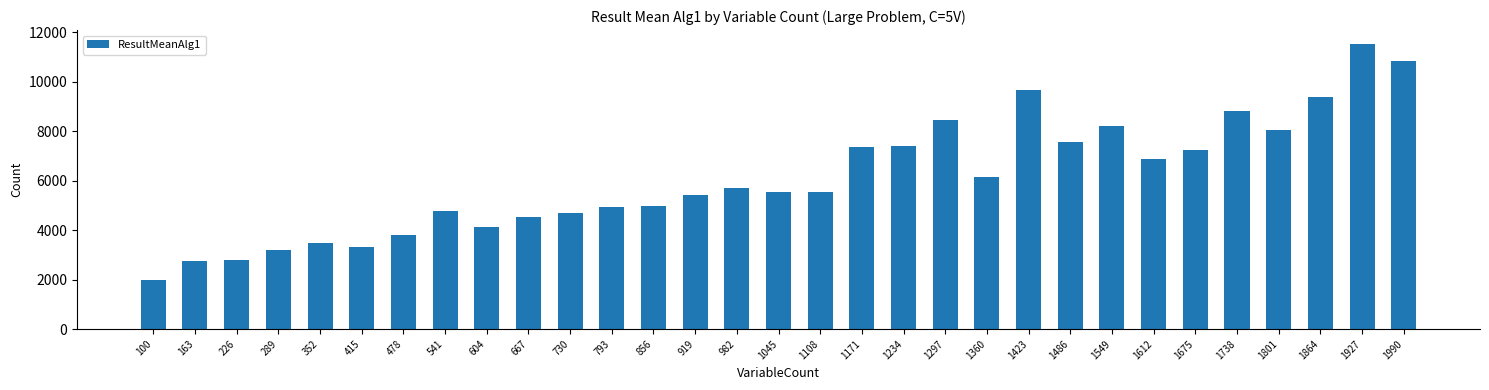

Are the bars grouped side by side (vs. stacked)?

No